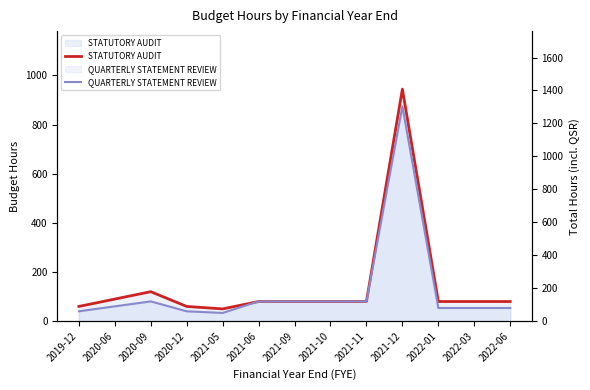

In QUARTERLY STATEMENT REVIEW, how many points are higher than both neighbors (excluding endpoints)?

2